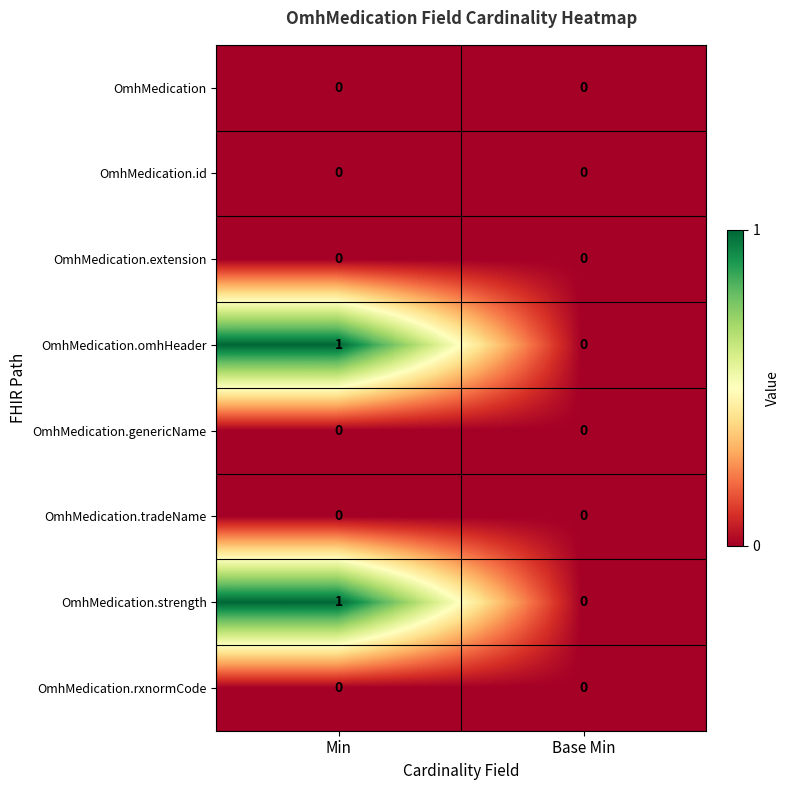

List the labels in order of OmhMedication.strength value, smallest first.

Base Min, Min